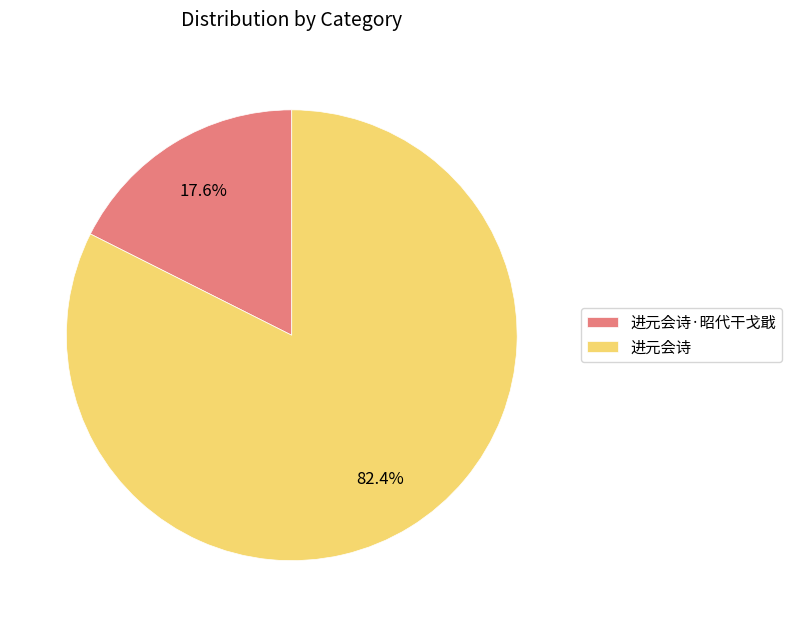

What is the majority slice?

进元会诗